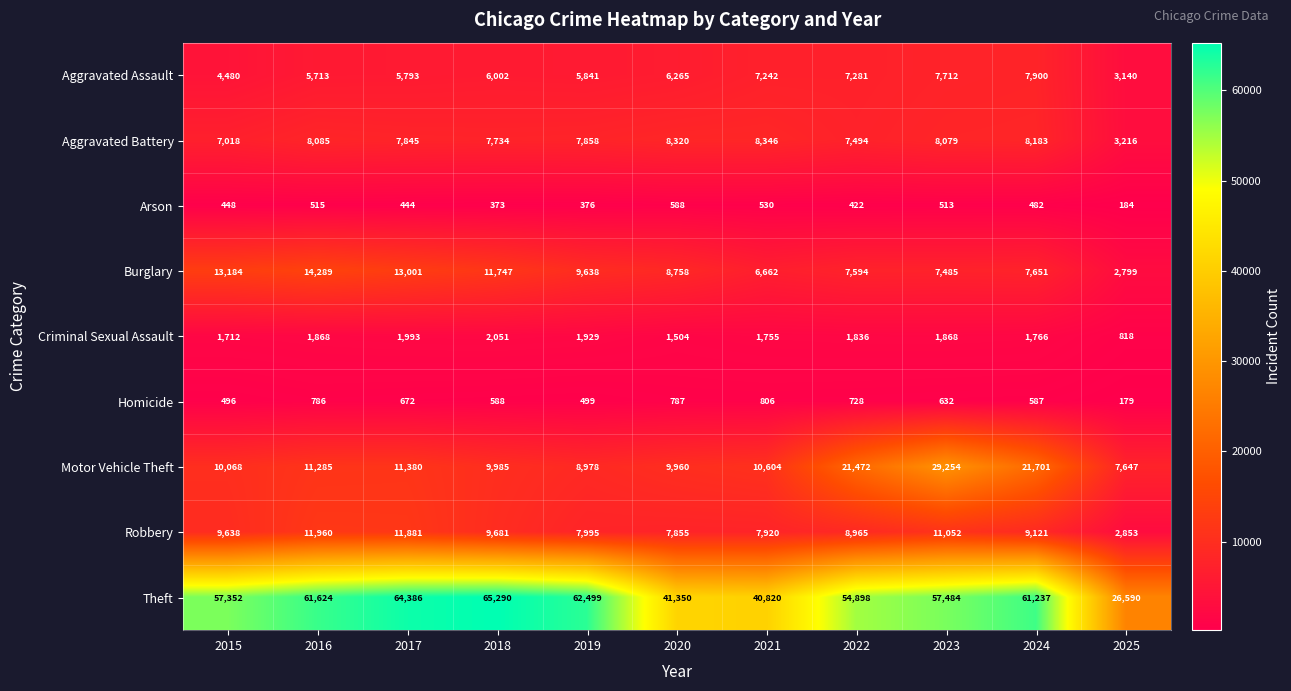

Is it true that Homicide equals 262 at 2018?

False